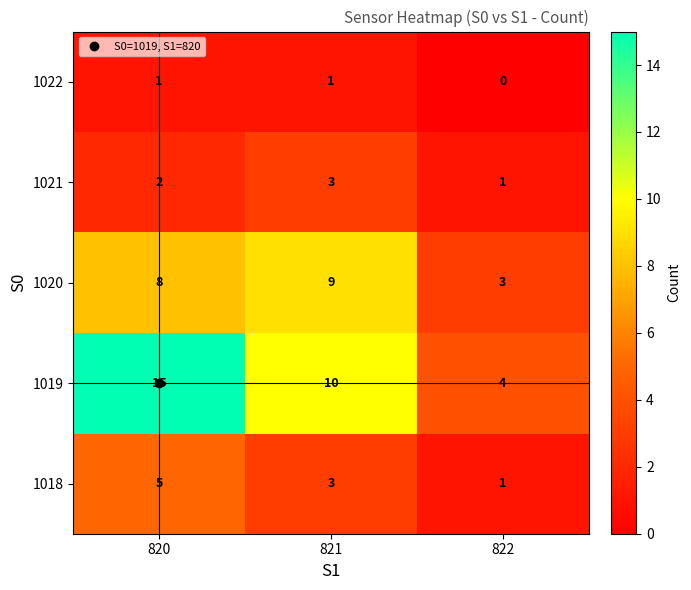

At which label does 1020 reach its minimum?

822